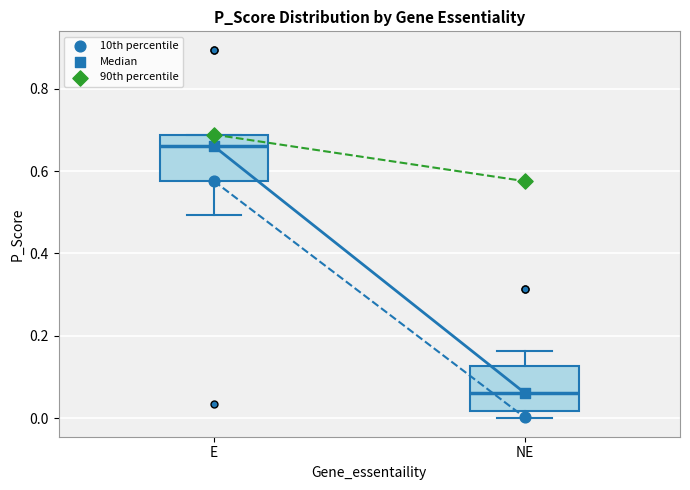

Which box's median line is the highest?

E